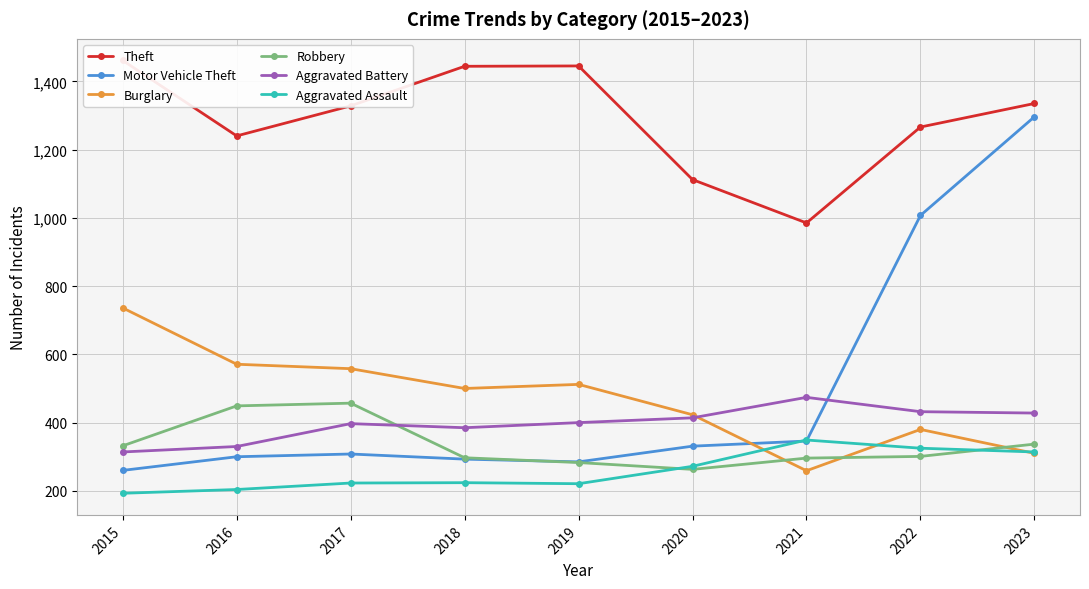

Which has a higher value, 2022 or 2023?

2023